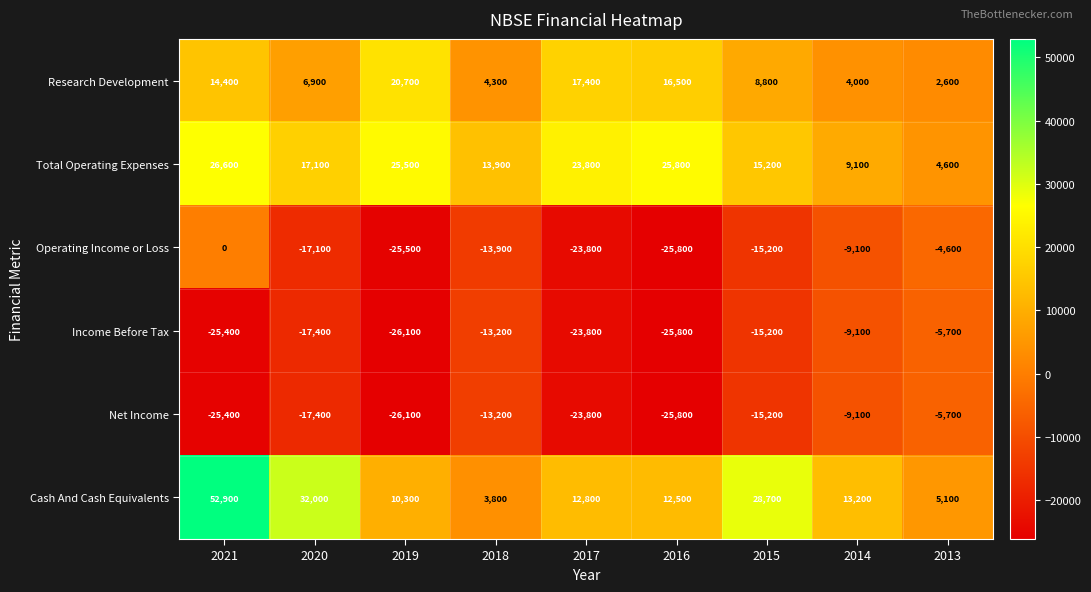

What is the sum of all Cash And Cash Equivalents values?

171300